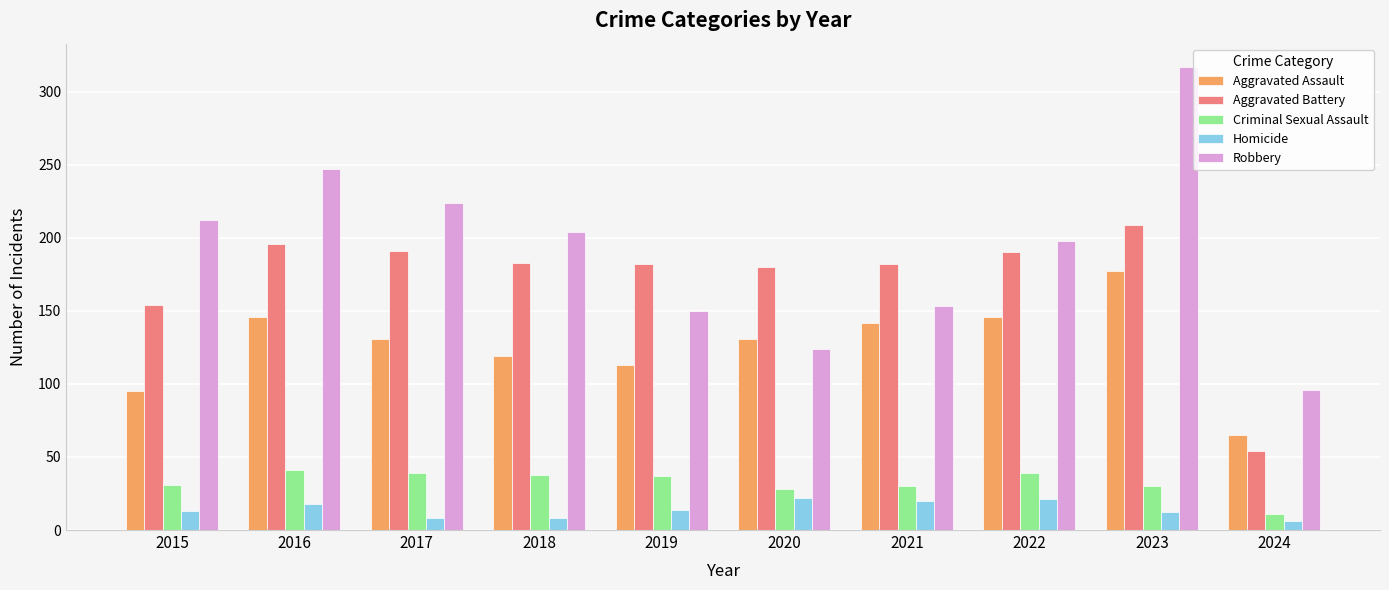

What is the sum of all Robbery values?

1925